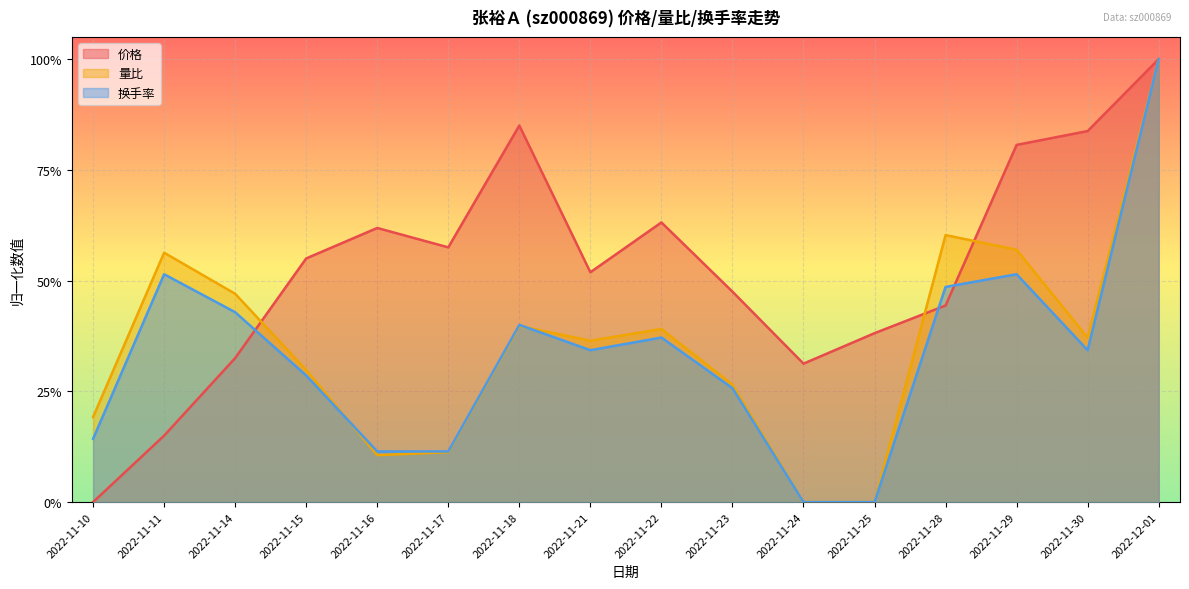

At how many categories does at least one series exceed 0?

16